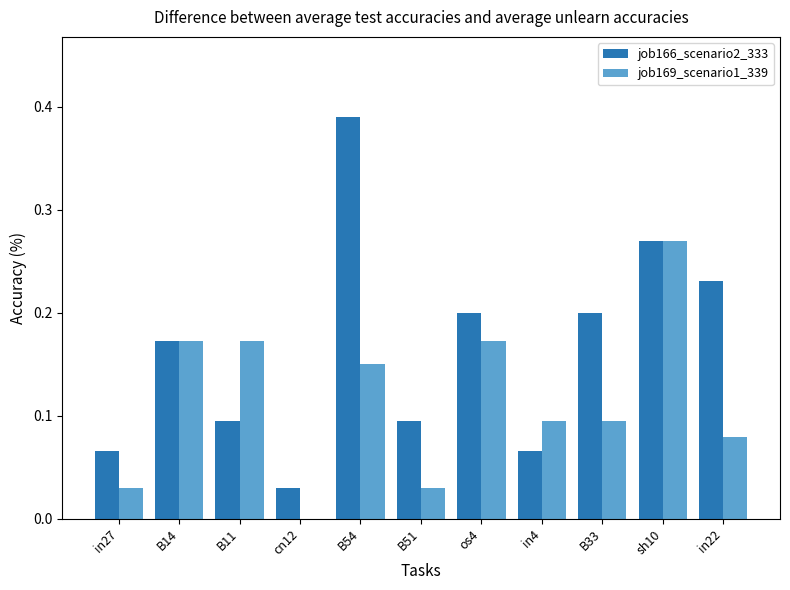

What is the sum of all job169_scenario1_339 values?

1.3